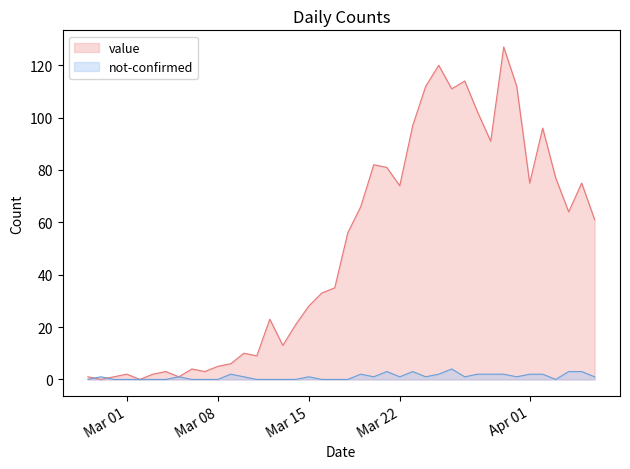

The value series shows 49 at 2020-02-28. True or false?

False